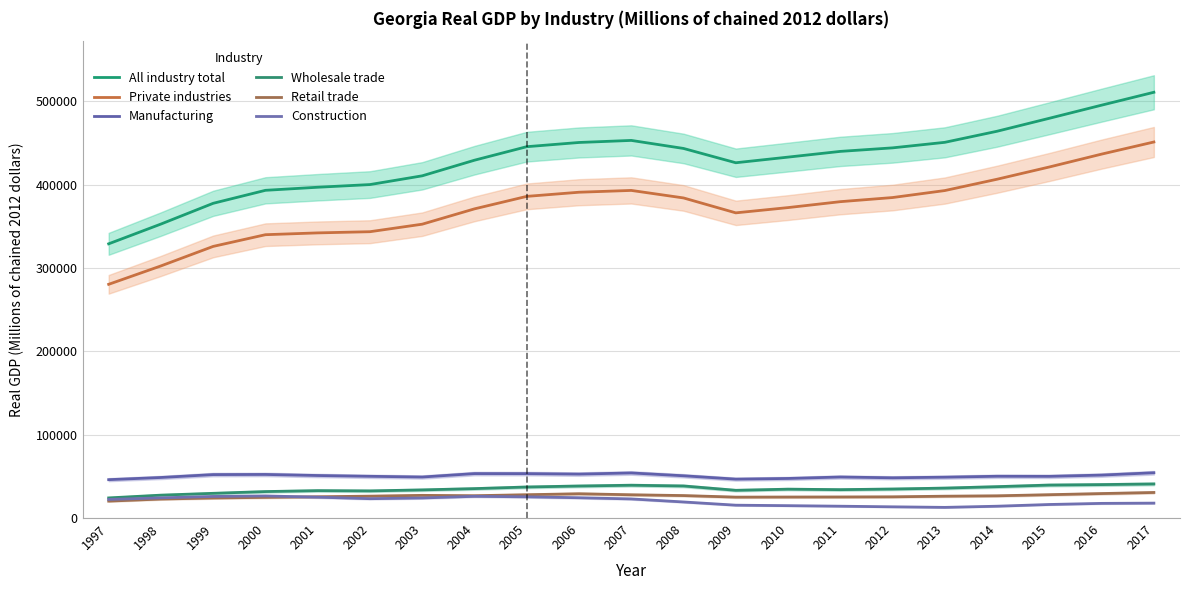

True or false: Retail trade has a value of 25453.6 at 2012.

True